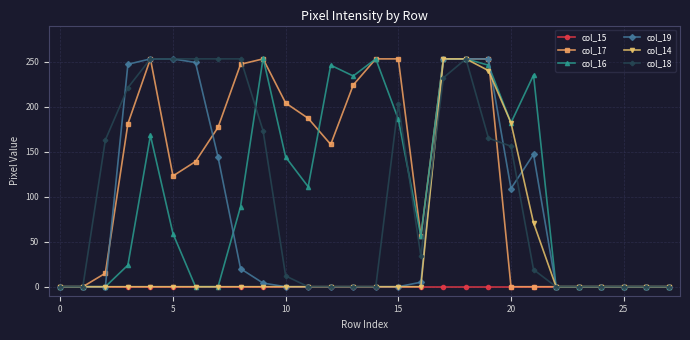

At how many categories does at least one series exceed 136?

19